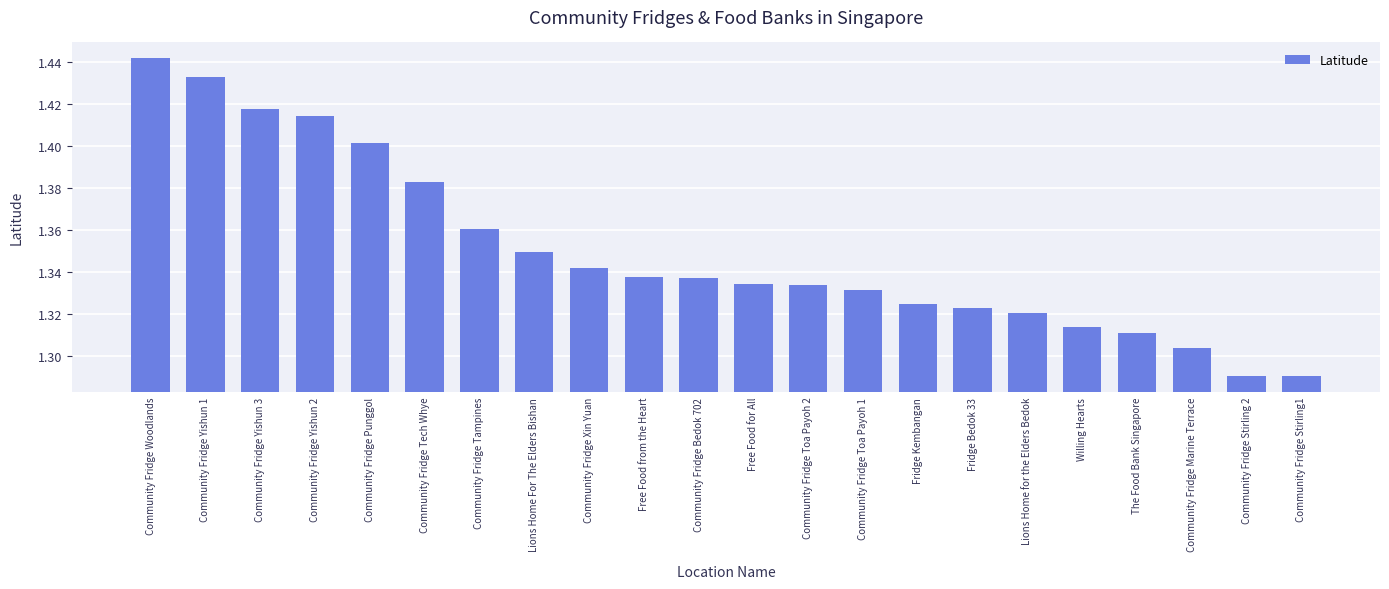

What is the label of the 17th bar from the left?

Lions Home for the Elders Bedok